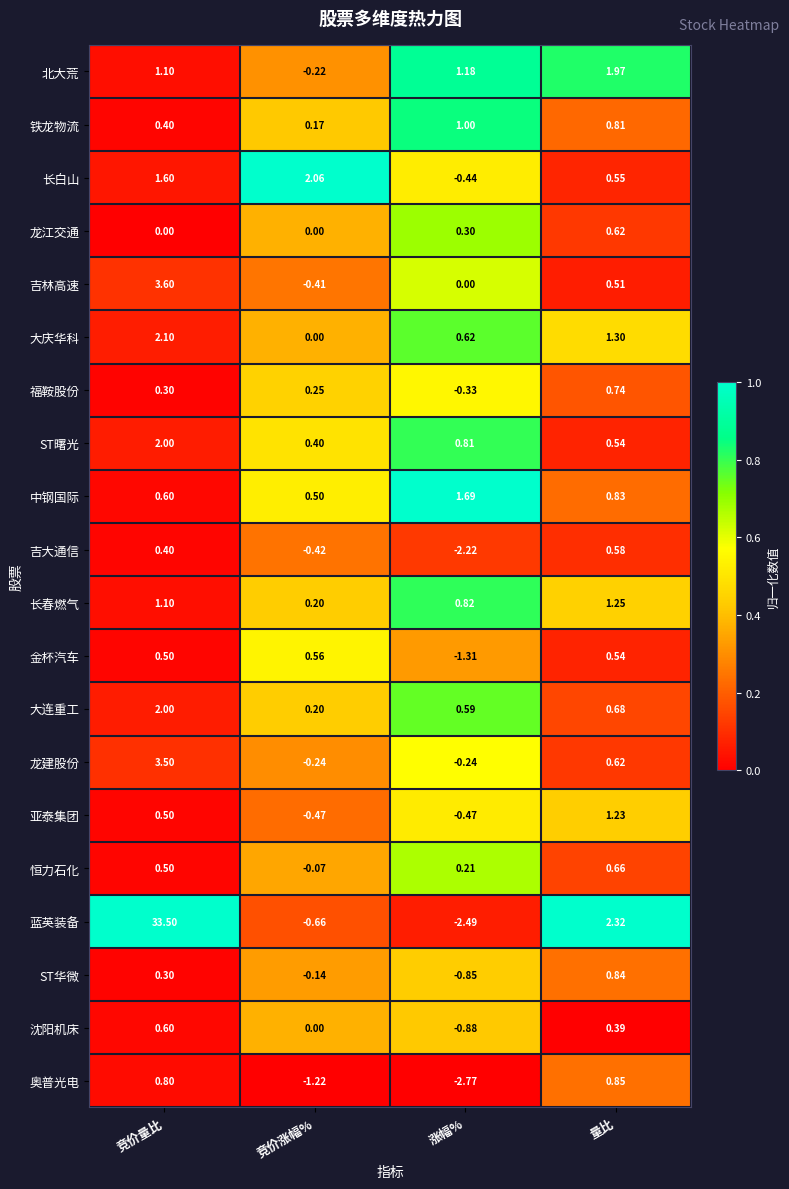

Which category has the lowest value across all series?

涨幅%